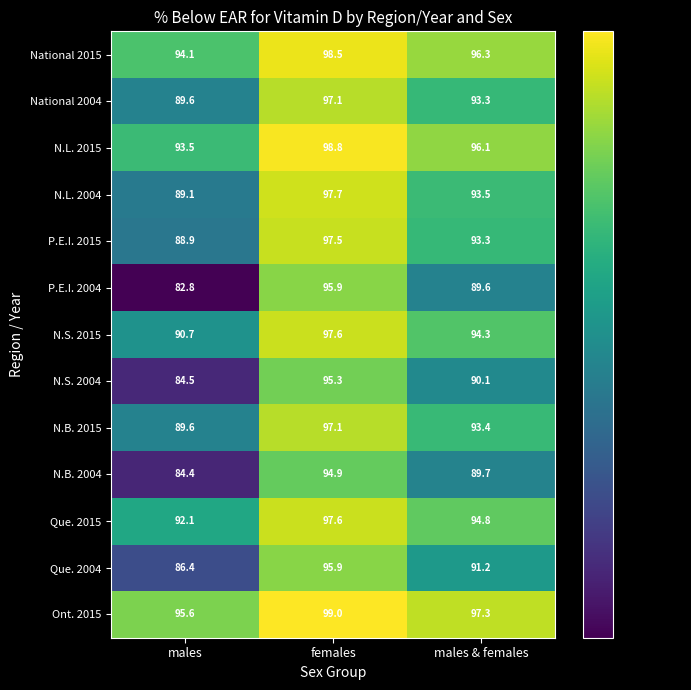

What is the sum of the N.S. 2015 values at males & females and females?

191.9